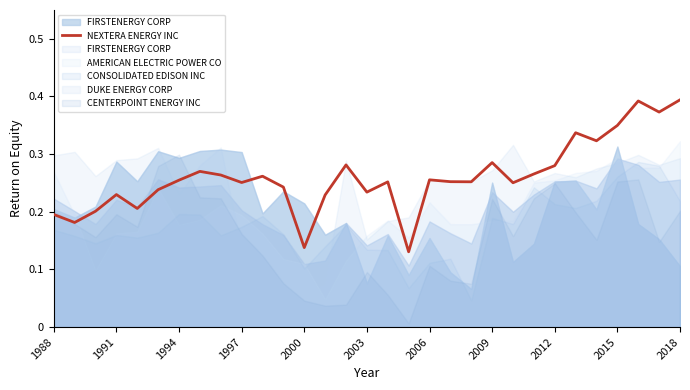

The NEXTERA ENERGY INC series shows 0.4 at 1991. True or false?

False